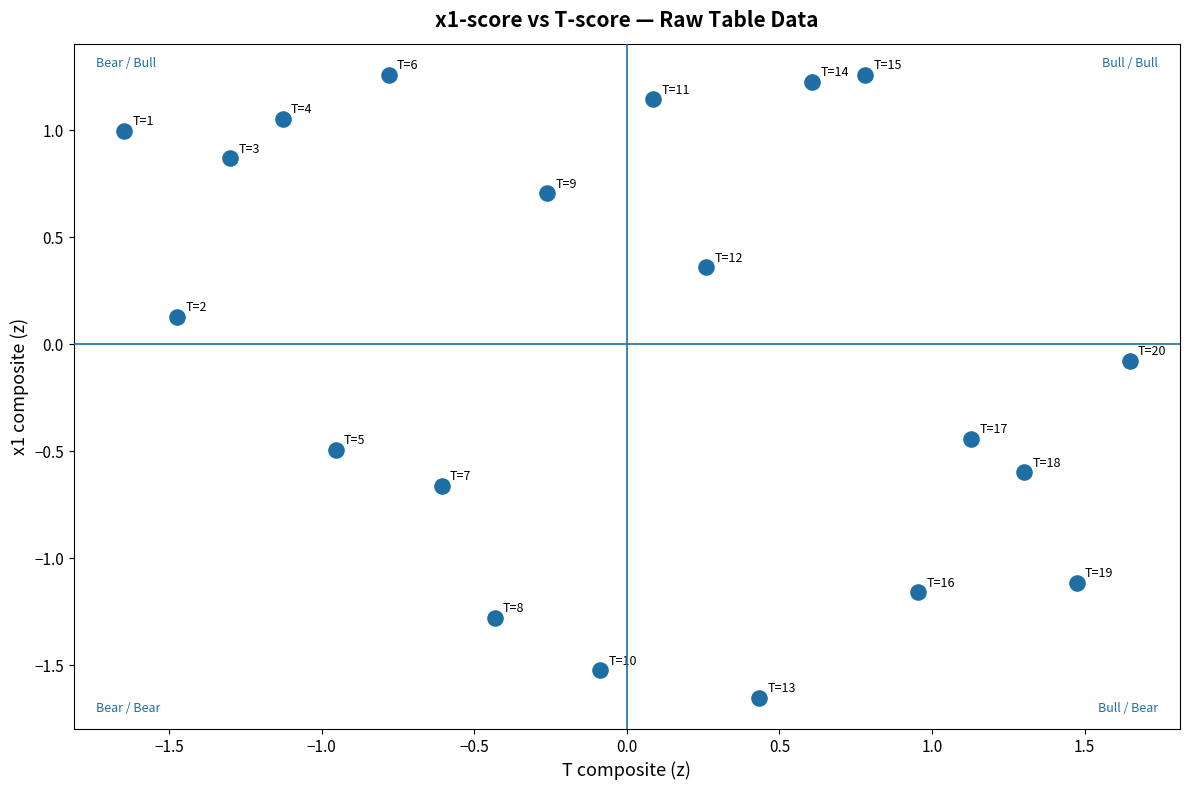

What is the range of Y values (max minus min)?

2.9